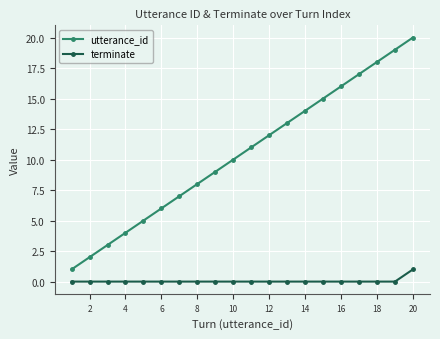

Which series has the largest total across all categories?

utterance_id